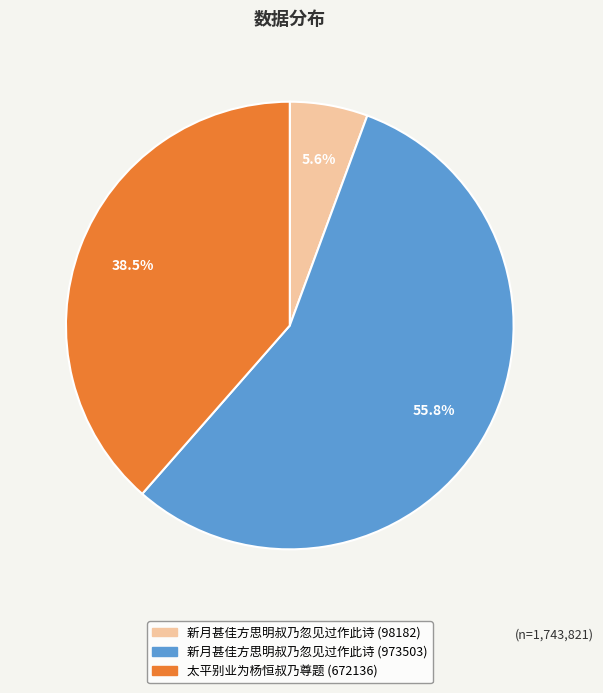

How many slices are in this pie chart?

3